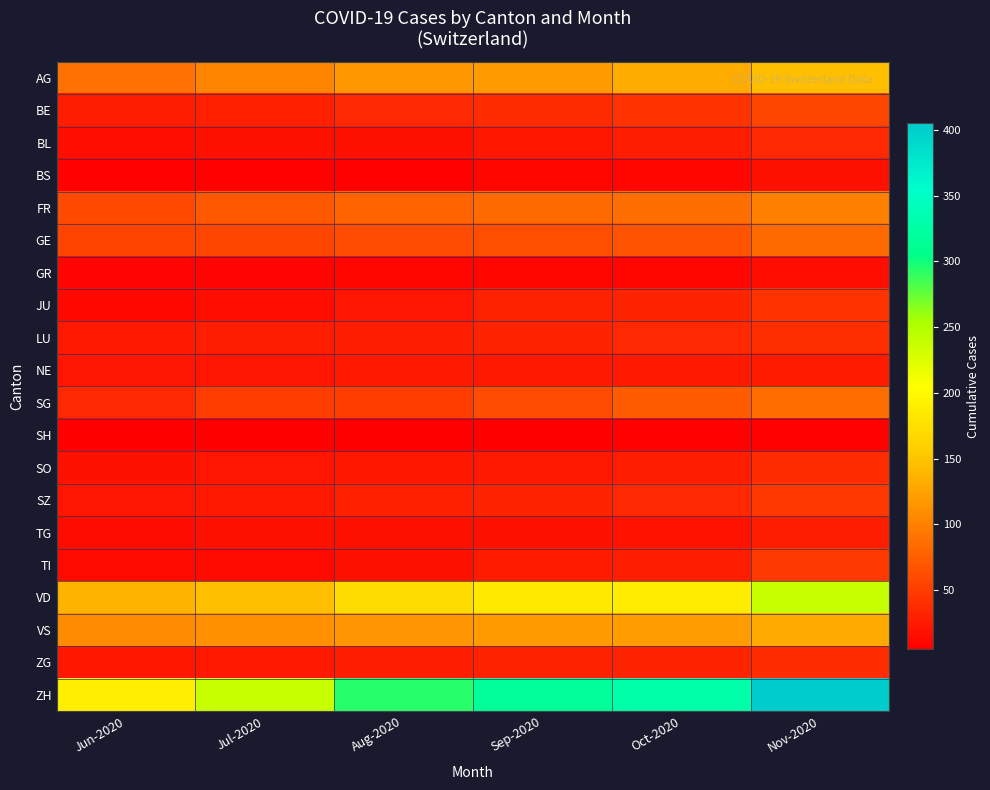

Reading left to right, what are all the values shown in this chart?

AG: Jun-2020=88	Jul-2020=103	Aug-2020=116	Sep-2020=120	Oct-2020=132	Nov-2020=147
BE: Jun-2020=27	Jul-2020=29	Aug-2020=35	Sep-2020=39	Oct-2020=43	Nov-2020=57
BL: Jun-2020=17	Jul-2020=18	Aug-2020=19	Sep-2020=23	Oct-2020=27	Nov-2020=35
BS: Jun-2020=7	Jul-2020=7	Aug-2020=8	Sep-2020=10	Oct-2020=11	Nov-2020=18
FR: Jun-2020=61	Jul-2020=72	Aug-2020=79	Sep-2020=84	Oct-2020=87	Nov-2020=99
GE: Jun-2020=56	Jul-2020=57	Aug-2020=62	Sep-2020=64	Oct-2020=67	Nov-2020=84
GR: Jun-2020=9	Jul-2020=9	Aug-2020=10	Sep-2020=11	Oct-2020=11	Nov-2020=16
JU: Jun-2020=12	Jul-2020=17	Aug-2020=22	Sep-2020=30	Oct-2020=33	Nov-2020=44
LU: Jun-2020=25	Jul-2020=28	Aug-2020=28	Sep-2020=32	Oct-2020=36	Nov-2020=40
NE: Jun-2020=22	Jul-2020=22	Aug-2020=24	Sep-2020=25	Oct-2020=25	Nov-2020=26
SG: Jun-2020=35	Jul-2020=51	Aug-2020=51	Sep-2020=62	Oct-2020=73	Nov-2020=85
SH: Jun-2020=5	Jul-2020=5	Aug-2020=5	Sep-2020=5	Oct-2020=7	Nov-2020=8
SO: Jun-2020=19	Jul-2020=21	Aug-2020=23	Sep-2020=24	Oct-2020=28	Nov-2020=39
SZ: Jun-2020=21	Jul-2020=25	Aug-2020=29	Sep-2020=32	Oct-2020=35	Nov-2020=46
TG: Jun-2020=15	Jul-2020=18	Aug-2020=19	Sep-2020=19	Oct-2020=20	Nov-2020=27
TI: Jun-2020=14	Jul-2020=14	Aug-2020=19	Sep-2020=26	Oct-2020=27	Nov-2020=48
VD: Jun-2020=137	Jul-2020=146	Aug-2020=171	Sep-2020=184	Oct-2020=187	Nov-2020=238
VS: Jun-2020=109	Jul-2020=112	Aug-2020=115	Sep-2020=120	Oct-2020=122	Nov-2020=130
ZG: Jun-2020=23	Jul-2020=25	Aug-2020=27	Sep-2020=31	Oct-2020=33	Nov-2020=39
ZH: Jun-2020=189	Jul-2020=237	Aug-2020=293	Sep-2020=316	Oct-2020=329	Nov-2020=405